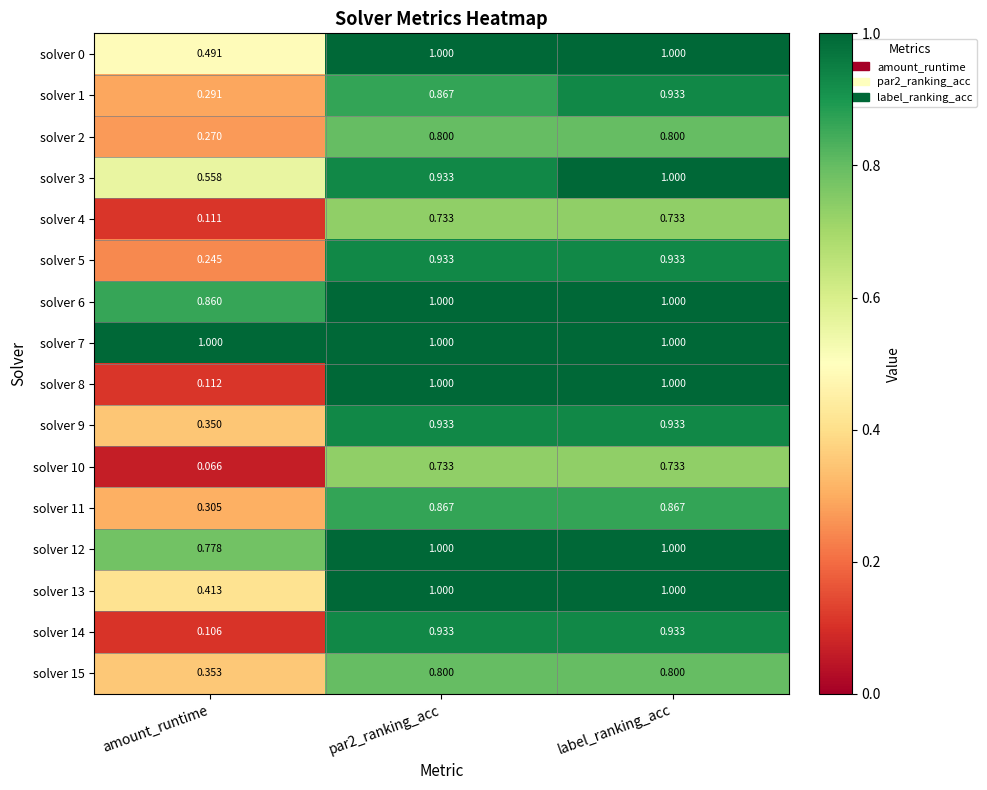

At which category is the sum across all series the highest?

label_ranking_acc